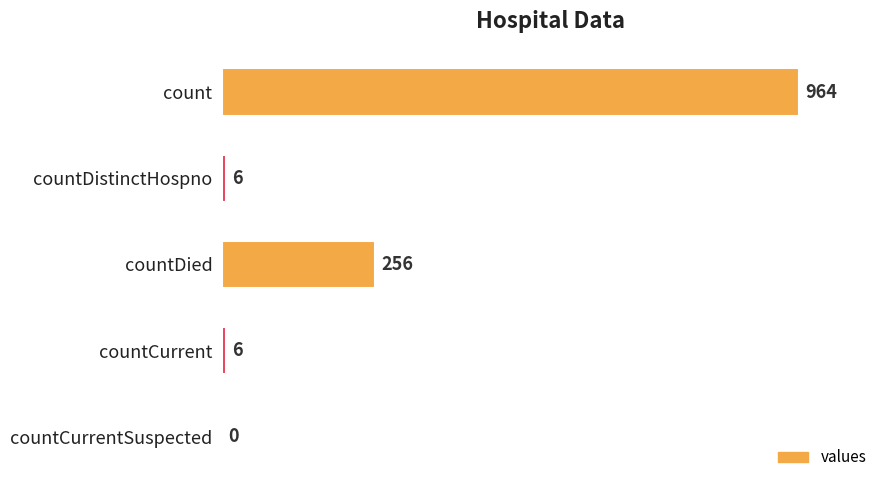

What is the average value?

246